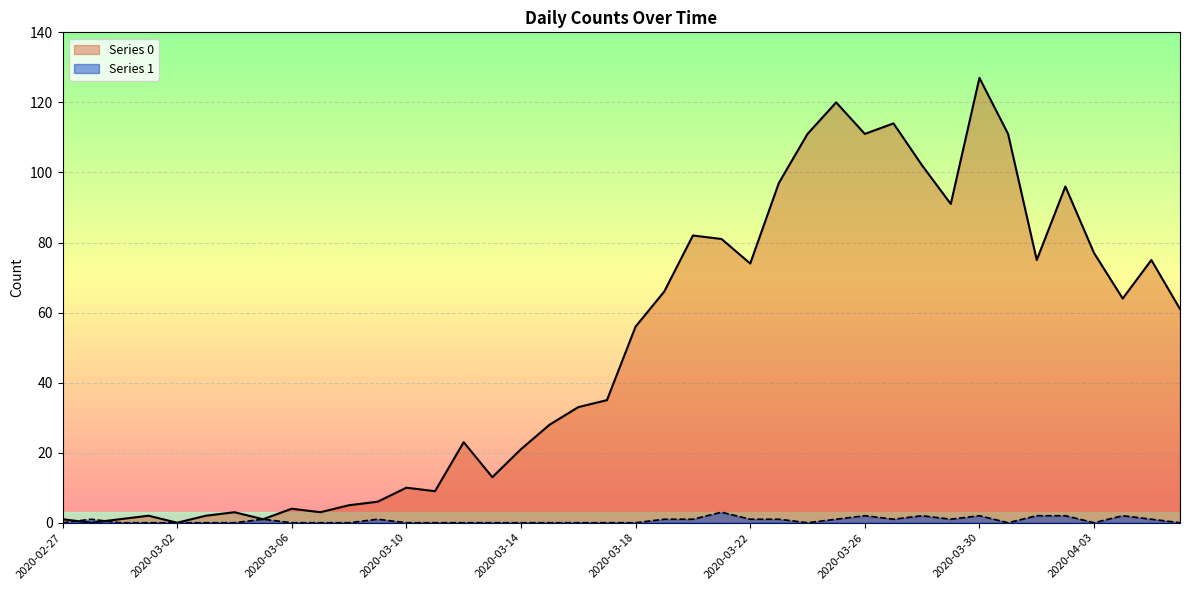

Read the Series 0 value at 2020-03-27.

114